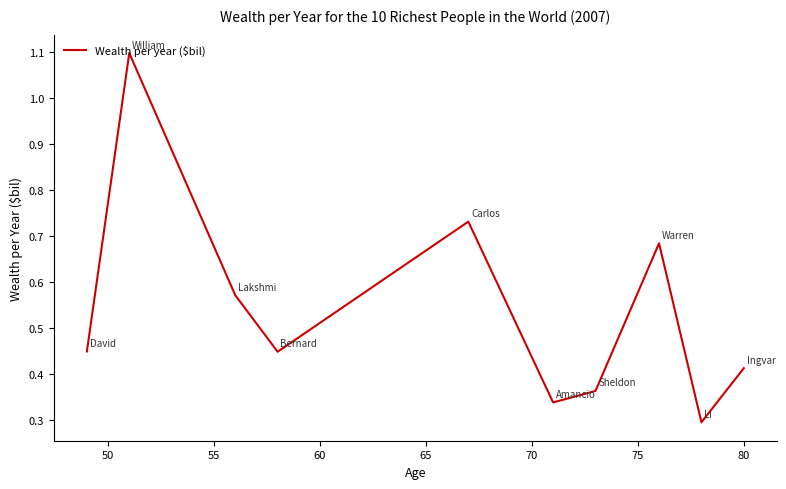

What is the maximum value shown in the chart?

1.1